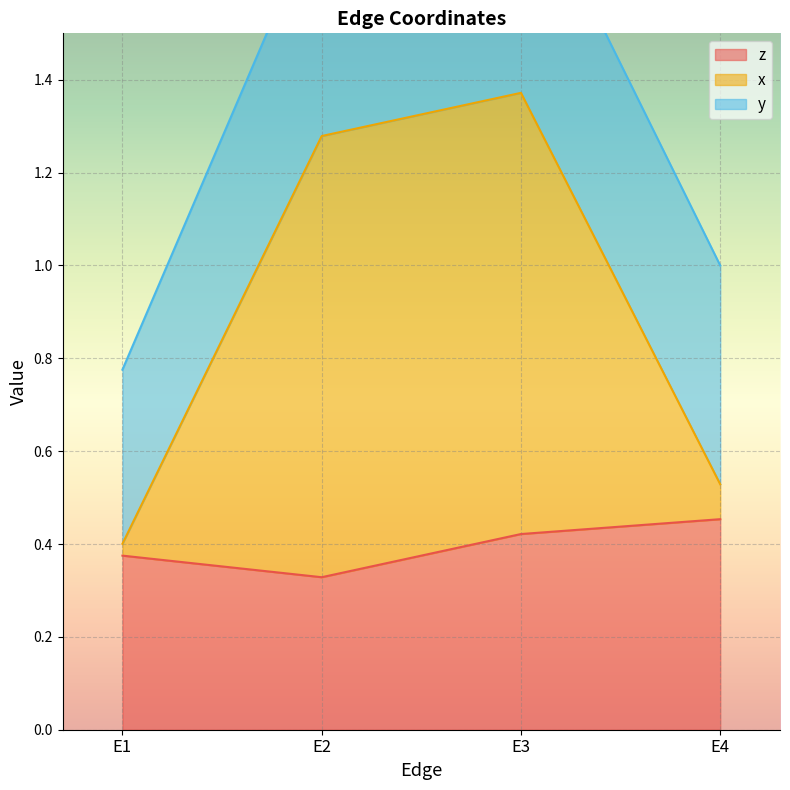

What is the maximum value for x?

1.4